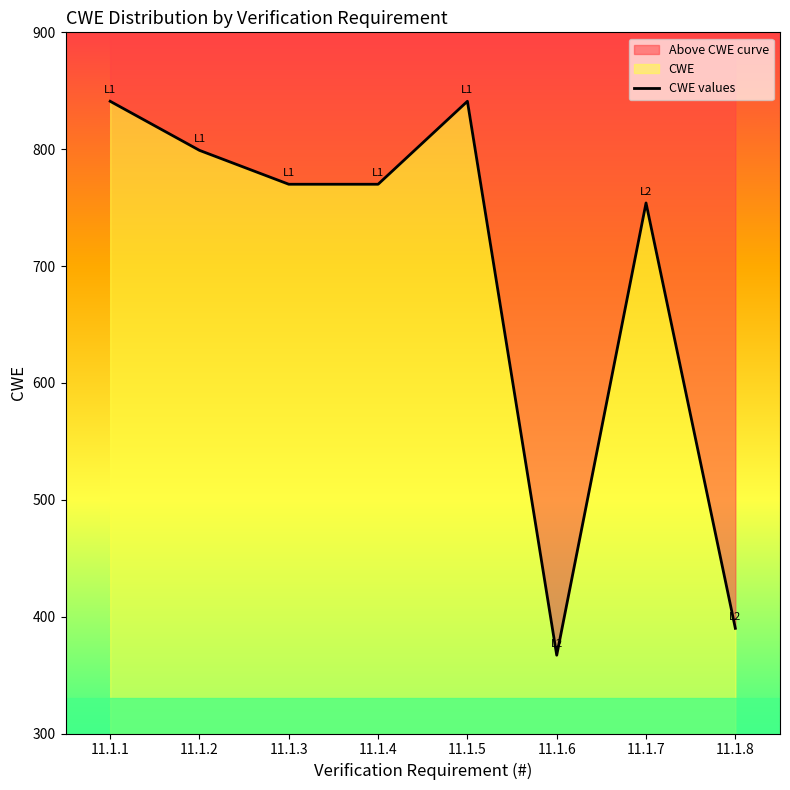

At which label does the data first exceed 770?

11.1.1